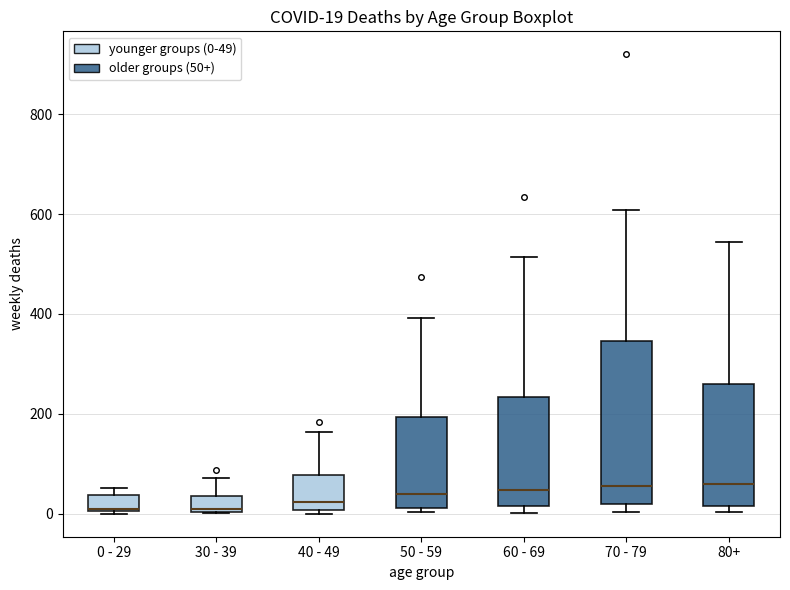

Comparing the boxes themselves (not the whiskers), which one is the tallest?

70 - 79